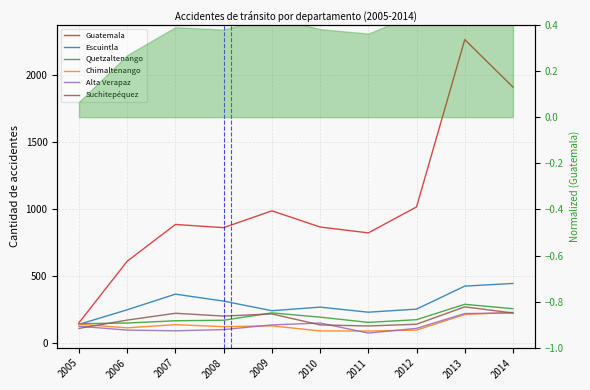

True or false: Escuintla and Guatemala intersect in this chart.

False